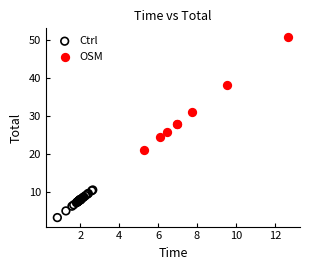

Which series has the largest Y range (max minus min)?

OSM